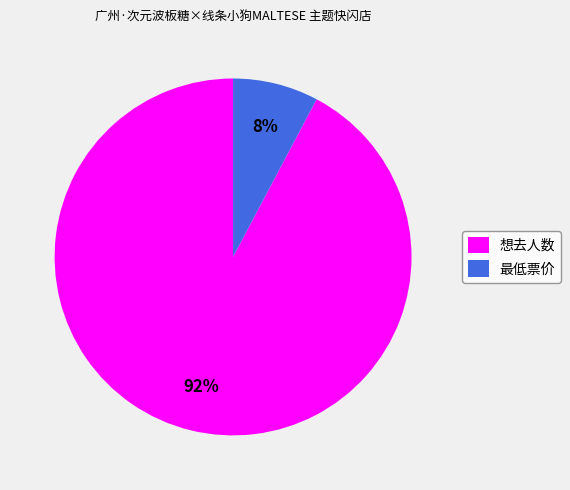

What percentage is the 最低票价 slice, to the nearest percent?

8%